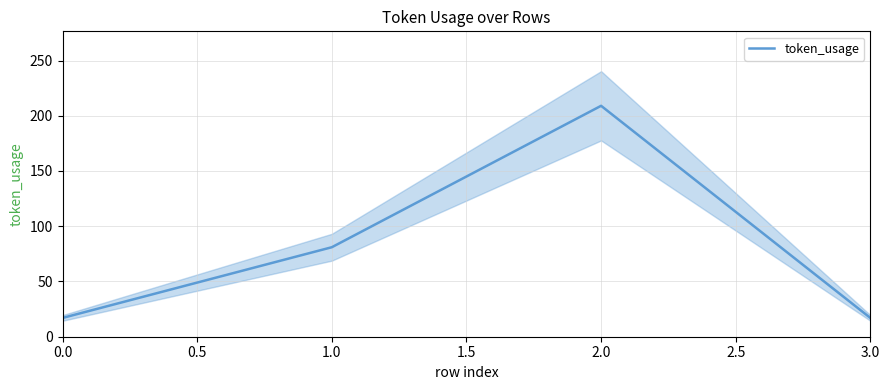

What is the maximum value for token_usage?

209